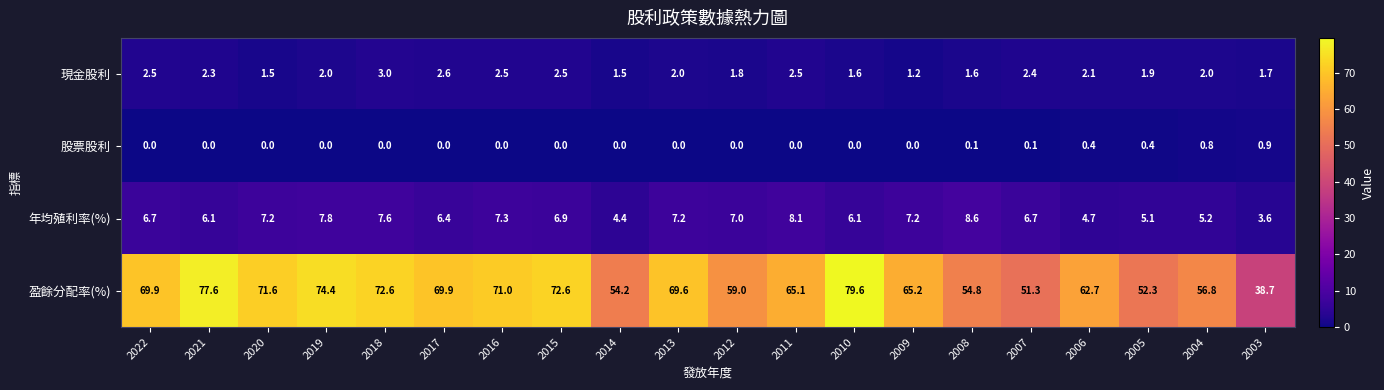

The 現金股利 series shows 2.5 at 2022. True or false?

True